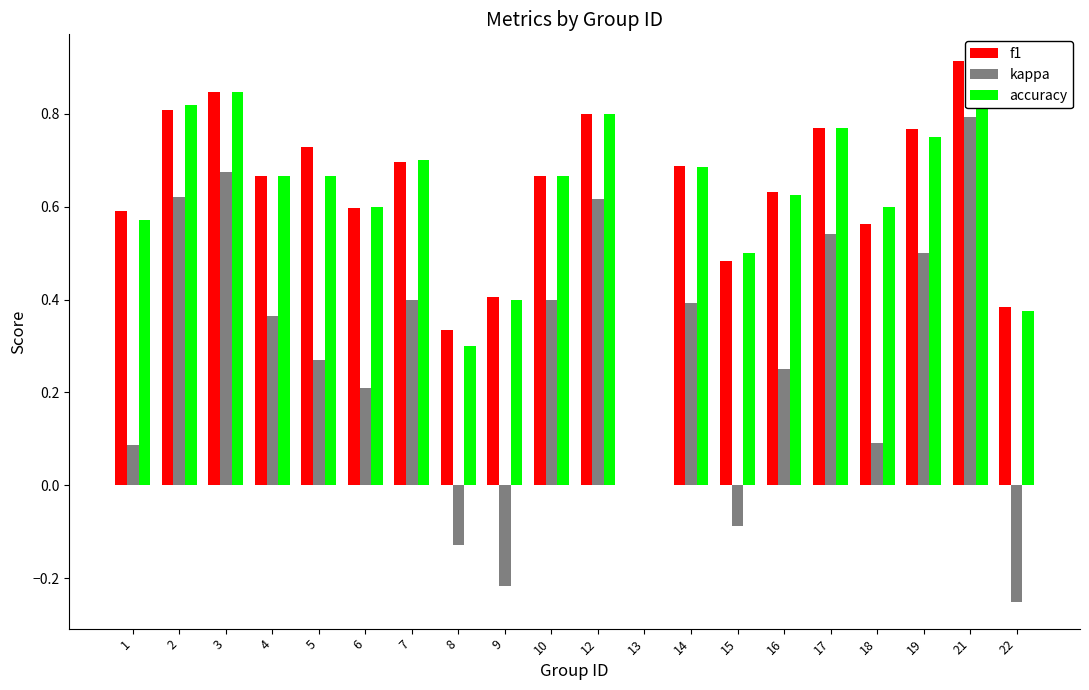

Reading left to right, transcribe all the data shown in this chart.

f1: 1=0.6	2=0.8	3=0.8	4=0.7	5=0.7	6=0.6	7=0.7	8=0.3	9=0.4	10=0.7	12=0.8	13=0.0	14=0.7	15=0.5	16=0.6	17=0.8	18=0.6	19=0.8	21=0.9	22=0.4
kappa: 1=0.1	2=0.6	3=0.7	4=0.4	5=0.3	6=0.2	7=0.4	8=-0.1	9=-0.2	10=0.4	12=0.6	13=0.0	14=0.4	15=-0.1	16=0.2	17=0.5	18=0.1	19=0.5	21=0.8	22=-0.2
accuracy: 1=0.6	2=0.8	3=0.8	4=0.7	5=0.7	6=0.6	7=0.7	8=0.3	9=0.4	10=0.7	12=0.8	13=0.0	14=0.7	15=0.5	16=0.6	17=0.8	18=0.6	19=0.8	21=0.9	22=0.4